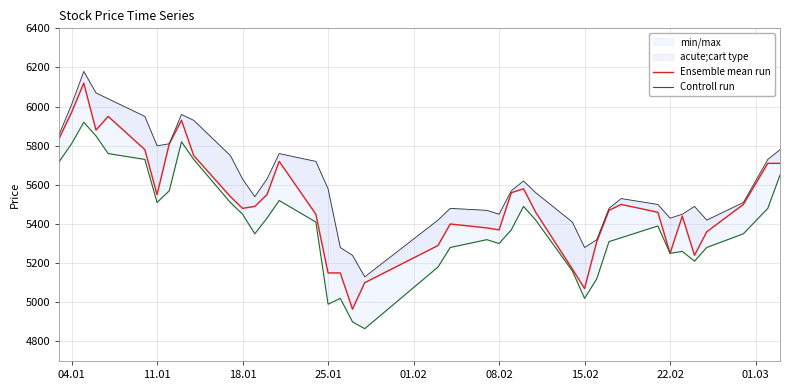

Is this an area chart (filled region under the line)?

No